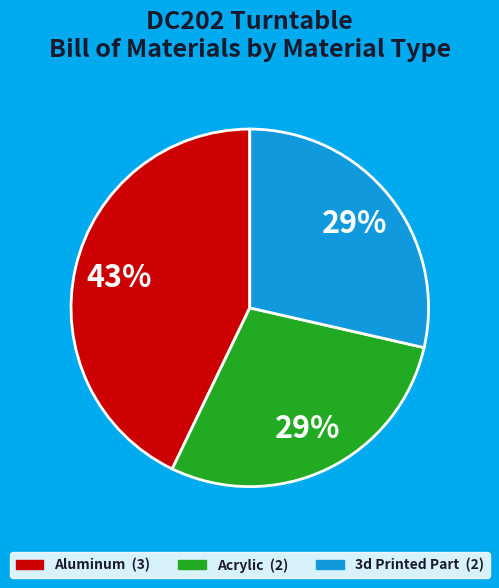

Combined, do 3d Printed Part and Aluminum account for over 50%?

Yes